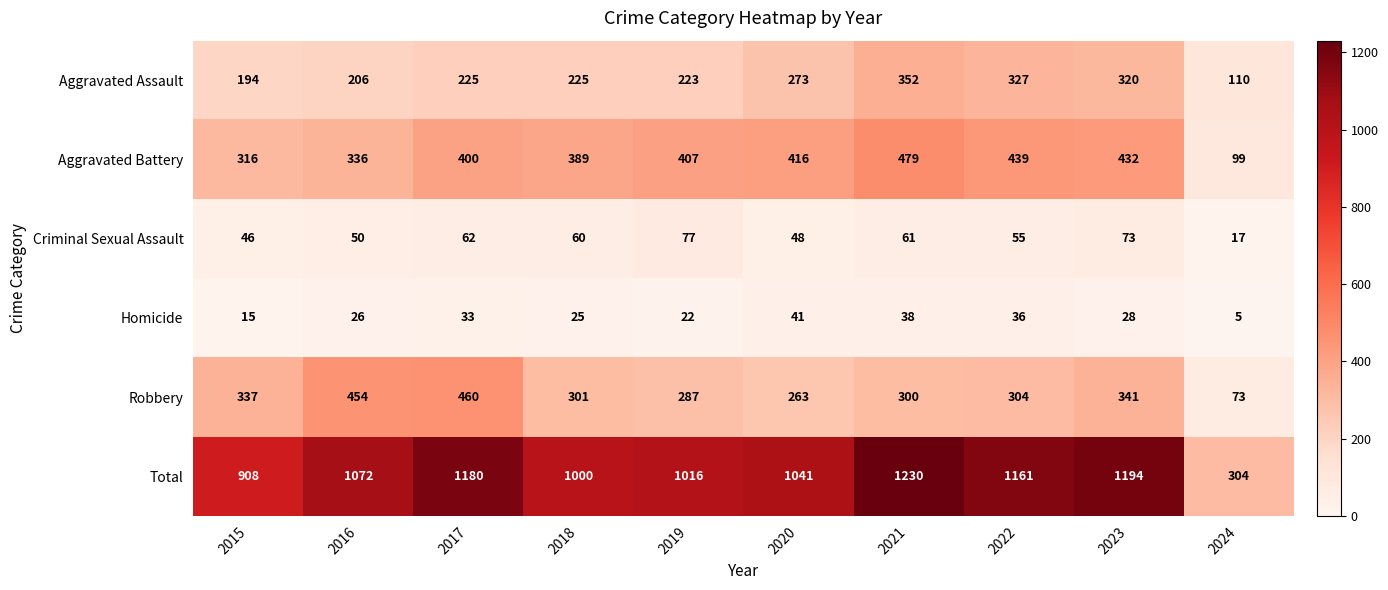

What is the spread (max minus min) of values at 2017?

1147